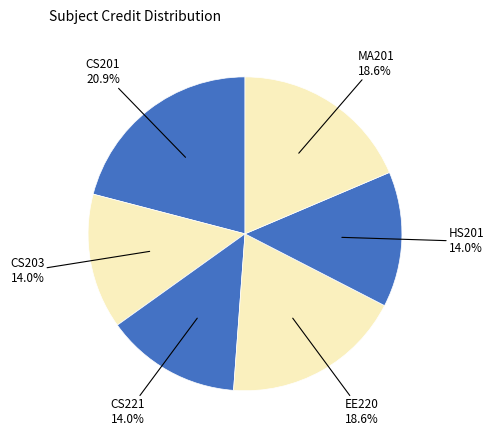

To the nearest percent, what is the difference between the CS221 and EE220 slice percentages?

5%